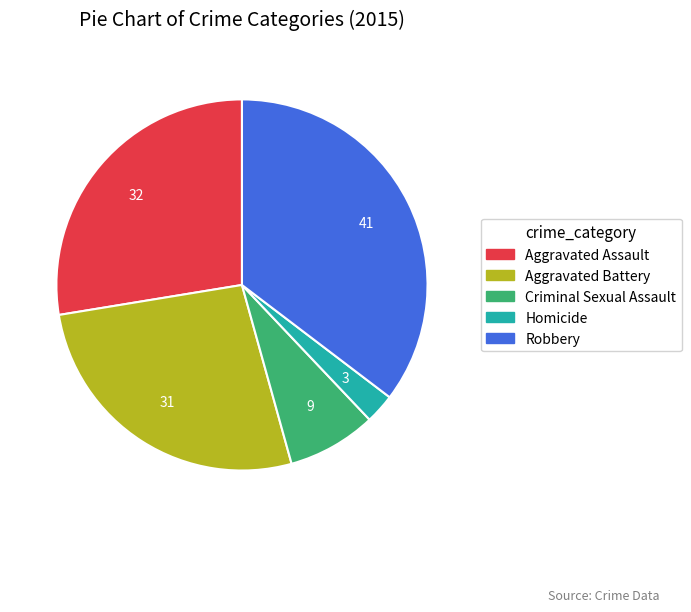

Between Robbery and Aggravated Assault, which is larger?

Robbery